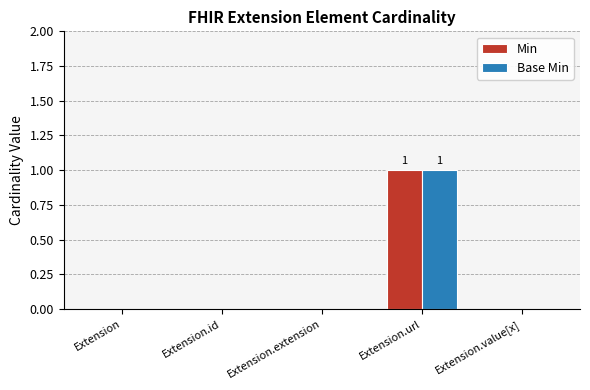

How many Min values are between 0 and 1?

5